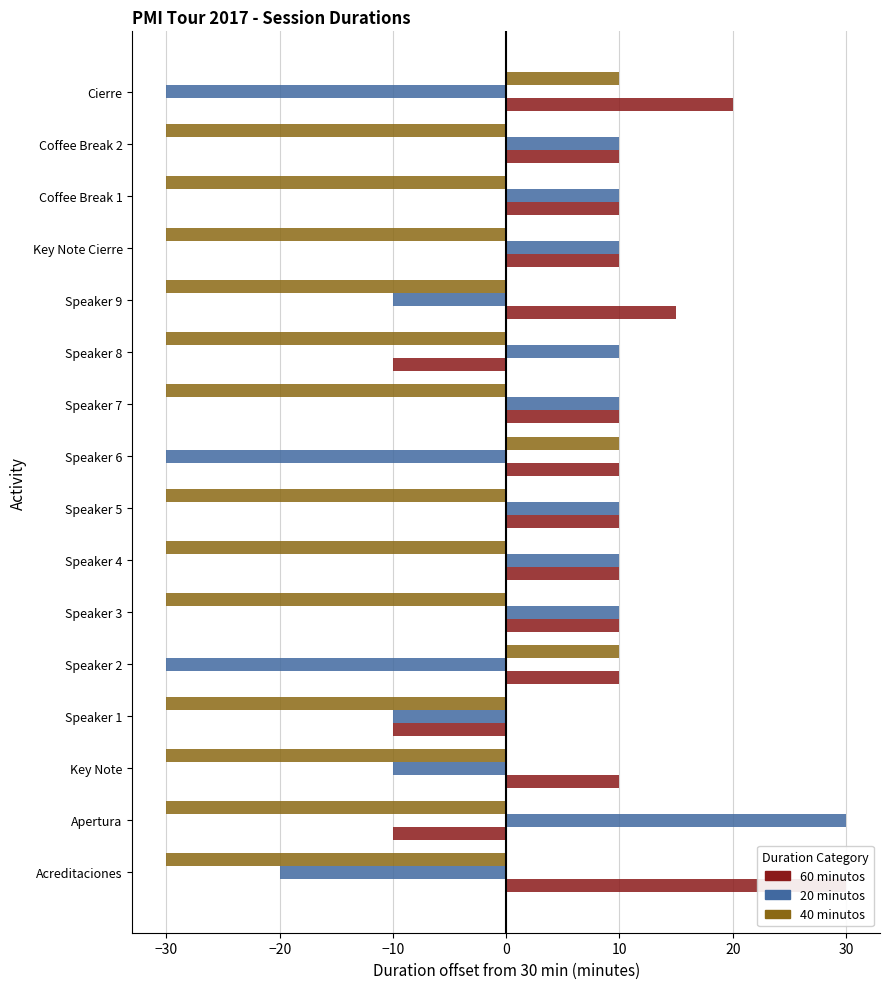

What is the value of the 40 minutos bar at the 4th from the left?

-30